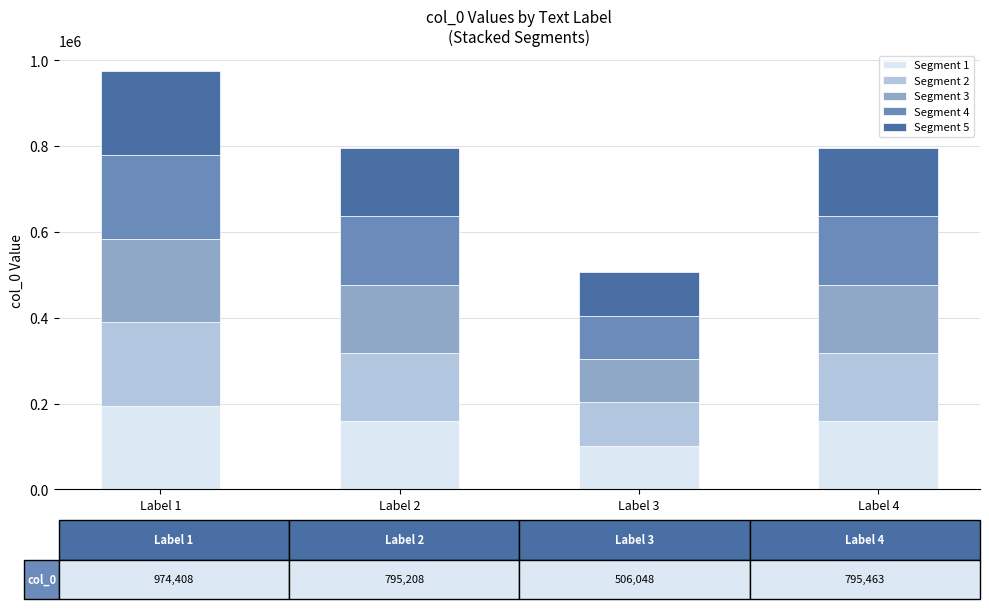

Are the bars grouped side by side (vs. stacked)?

No